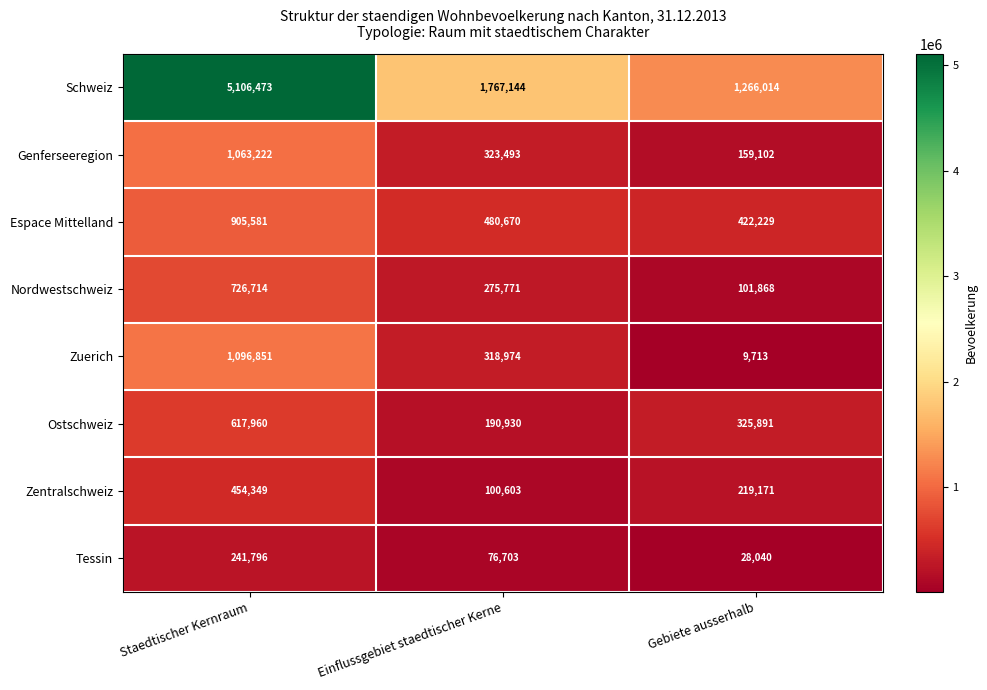

Reading left to right, transcribe all the data shown in this chart.

Schweiz: Staedtischer Kernraum=5106473	Einflussgebiet staedtischer Kerne=1767144	Gebiete ausserhalb=1266014
Genferseeregion: Staedtischer Kernraum=1063222	Einflussgebiet staedtischer Kerne=323493	Gebiete ausserhalb=159102
Espace Mittelland: Staedtischer Kernraum=905581	Einflussgebiet staedtischer Kerne=480670	Gebiete ausserhalb=422229
Nordwestschweiz: Staedtischer Kernraum=726714	Einflussgebiet staedtischer Kerne=275771	Gebiete ausserhalb=101868
Zuerich: Staedtischer Kernraum=1096851	Einflussgebiet staedtischer Kerne=318974	Gebiete ausserhalb=9713
Ostschweiz: Staedtischer Kernraum=617960	Einflussgebiet staedtischer Kerne=190930	Gebiete ausserhalb=325891
Zentralschweiz: Staedtischer Kernraum=454349	Einflussgebiet staedtischer Kerne=100603	Gebiete ausserhalb=219171
Tessin: Staedtischer Kernraum=241796	Einflussgebiet staedtischer Kerne=76703	Gebiete ausserhalb=28040